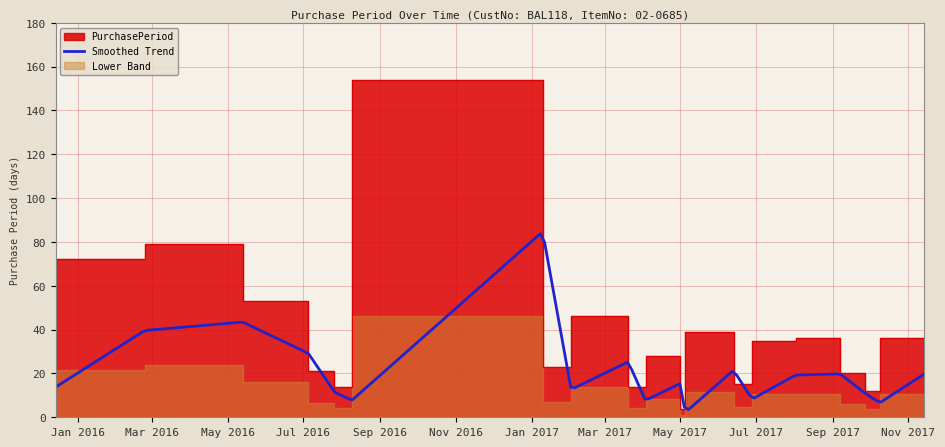

Where is the first local minimum?

2016-08-09